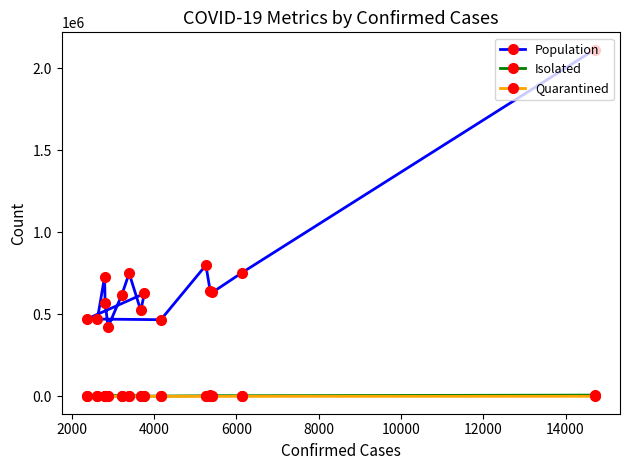

How many values in the Population series exceed 627331?

7